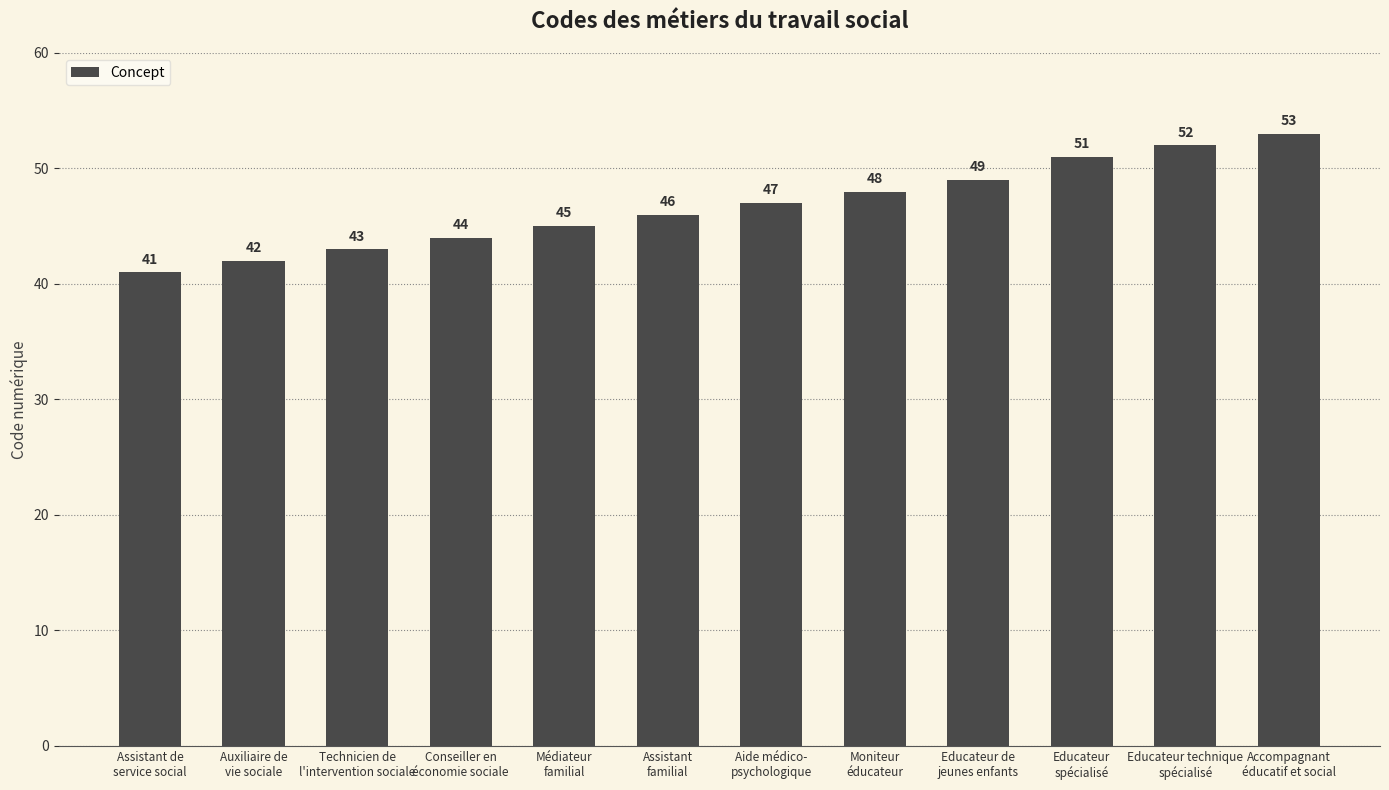

What is the average value?

47